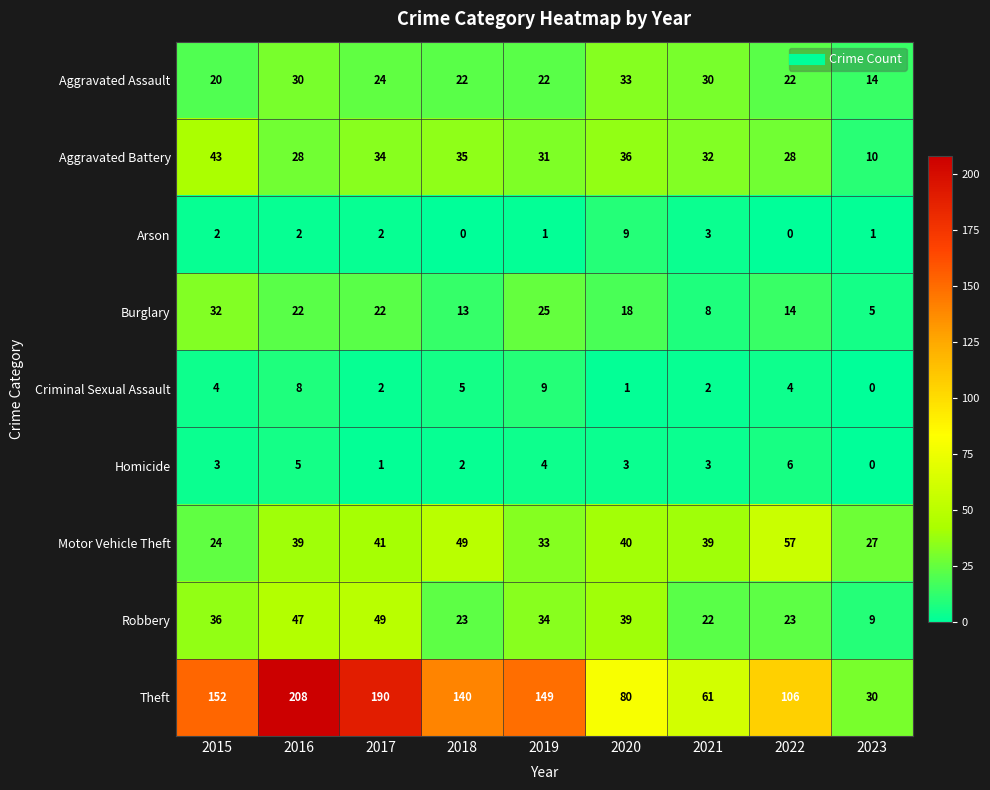

What is the highest value of the Motor Vehicle Theft series?

57